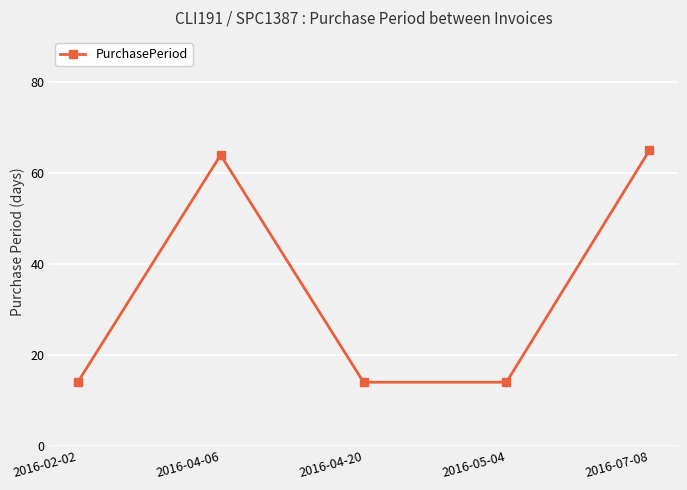

Which has a higher value, 2016-04-20 or 2016-04-06?

2016-04-06